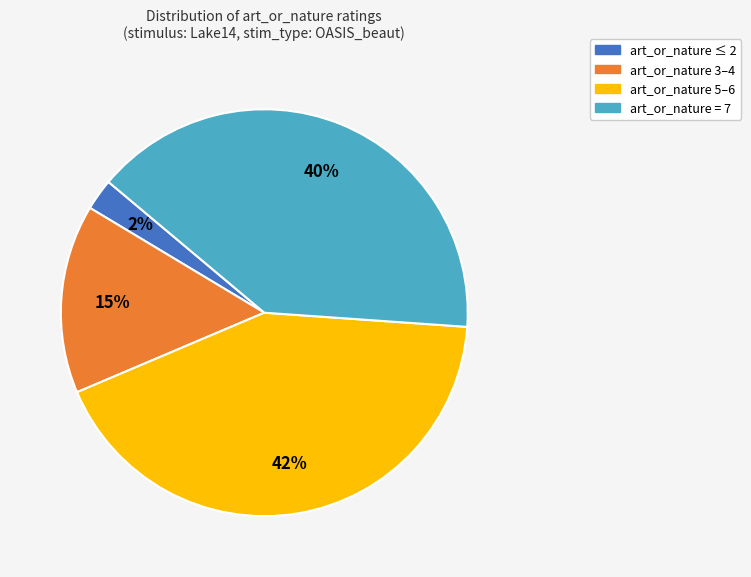

Does any single category account for the majority?

No